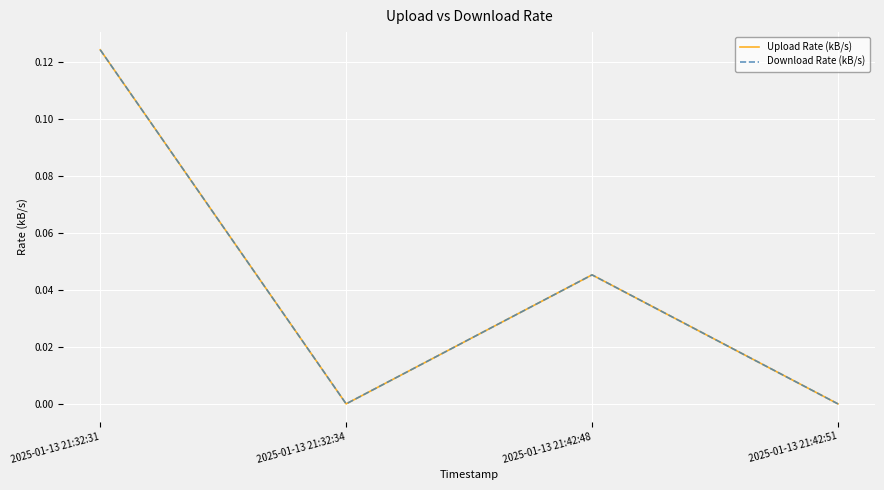

Does the chart display data point markers on the line(s)?

No